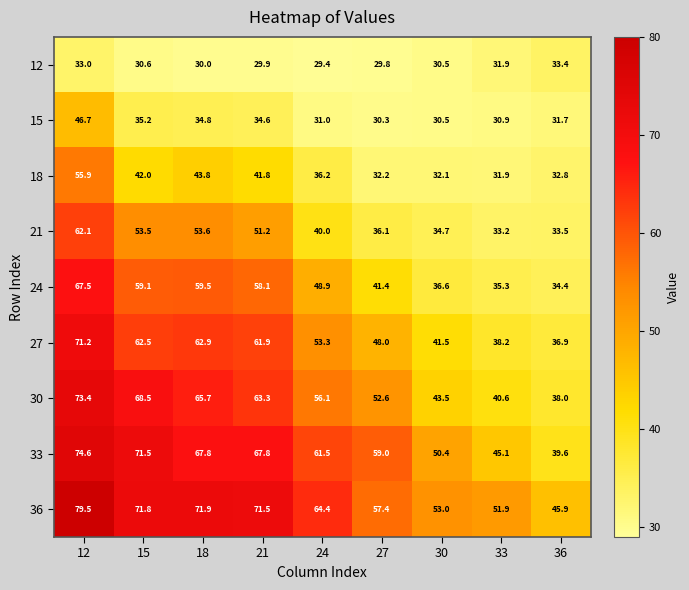

List the series in order of their peak value, highest first.

36, 33, 30, 27, 24, 21, 18, 15, 12